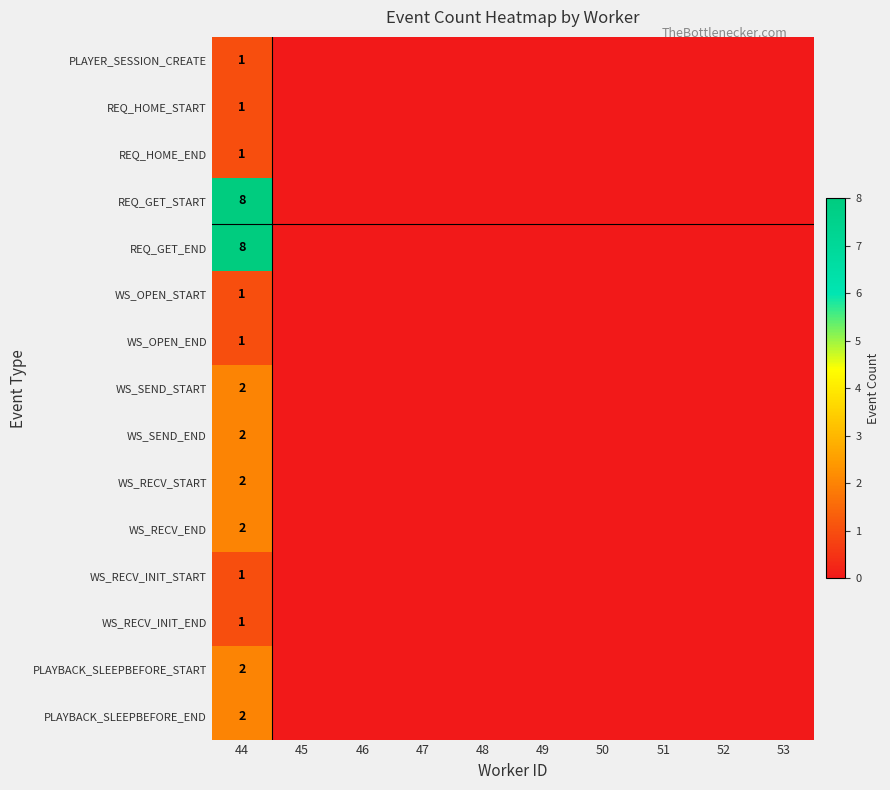

List the labels in order of PLAYBACK_SLEEPBEFORE_START value, largest first.

44, 45, 46, 47, 48, 49, 50, 51, 52, 53